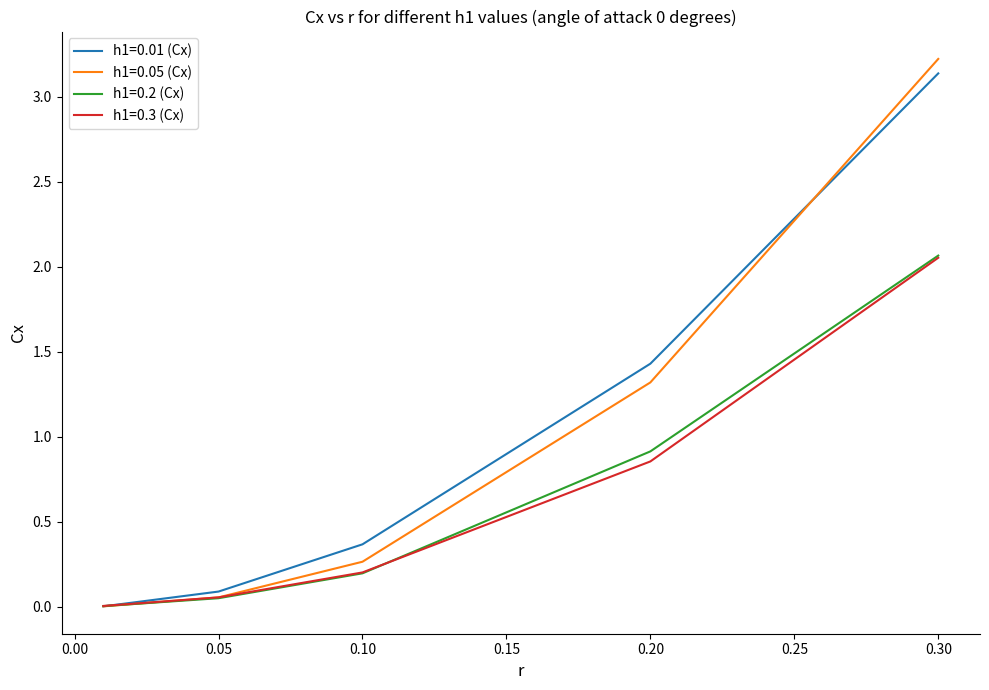

Which series has the widest spread of values?

h1=0.05 (Cx)